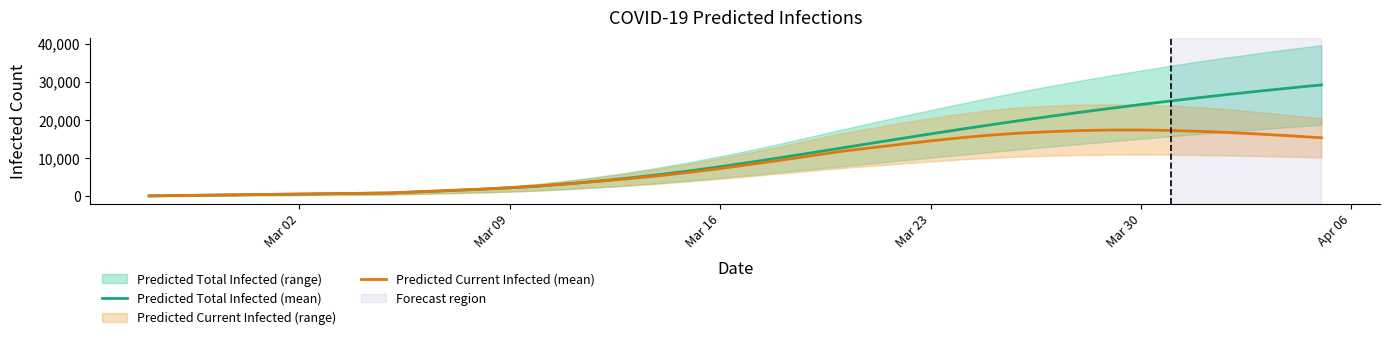

What is the difference between the maximum and minimum values in the Predicted Current Infected (mean) series?

17288